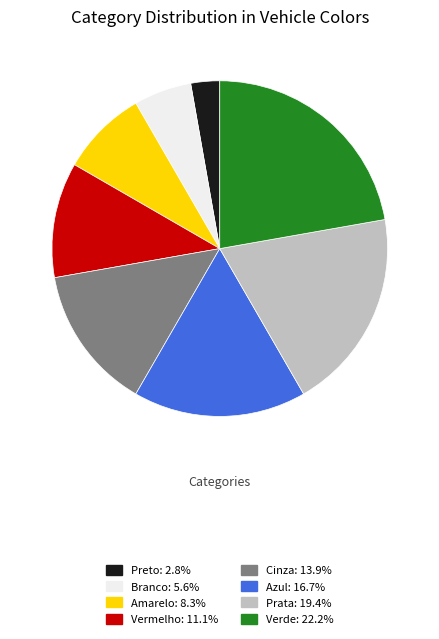

True or false: Amarelo accounts for 1% of the total.

False